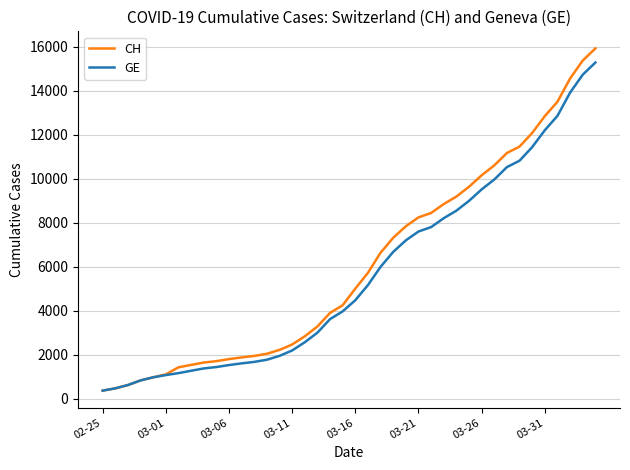

What is the maximum value for GE?

15284